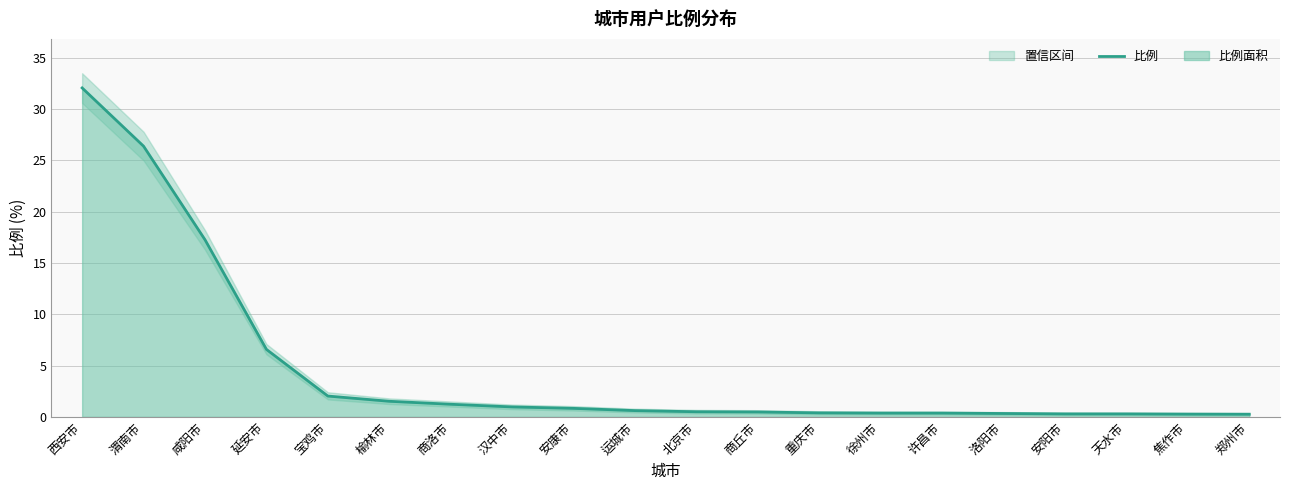

Is it true that the value at 汉中市 is 1.0?

True